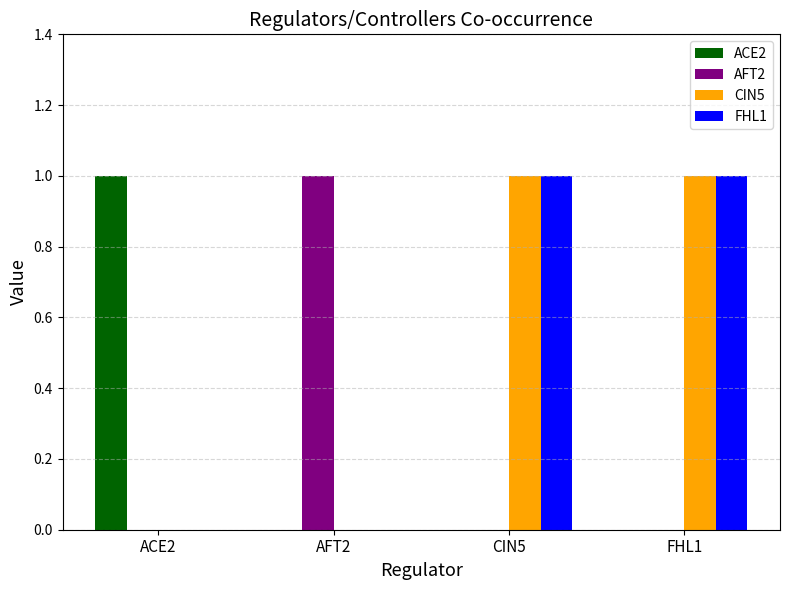

What is the maximum value for AFT2?

1